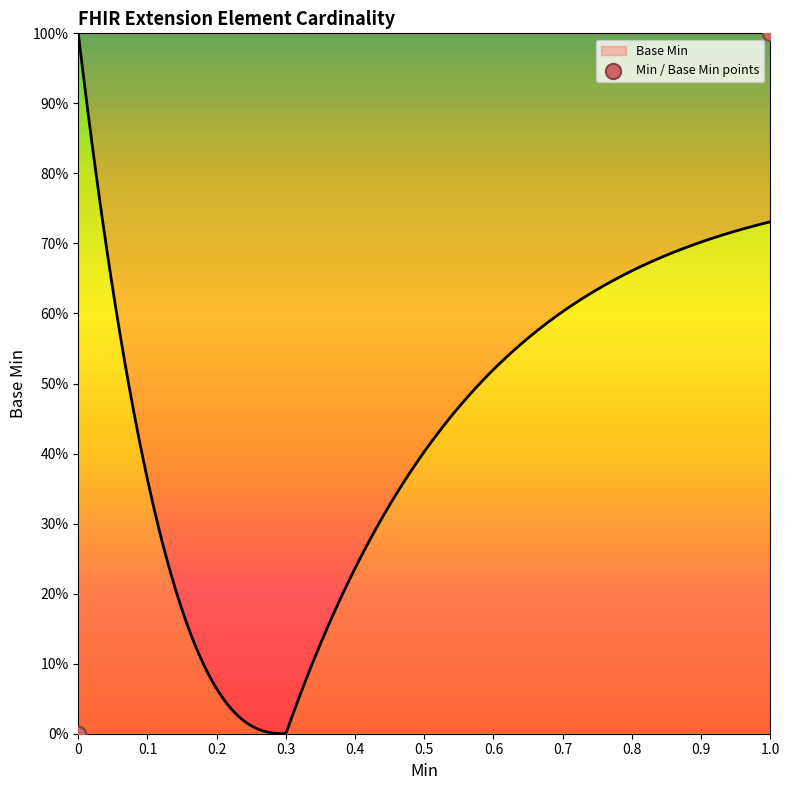

Which has a higher value, 0.7 or 0.5?

0.7